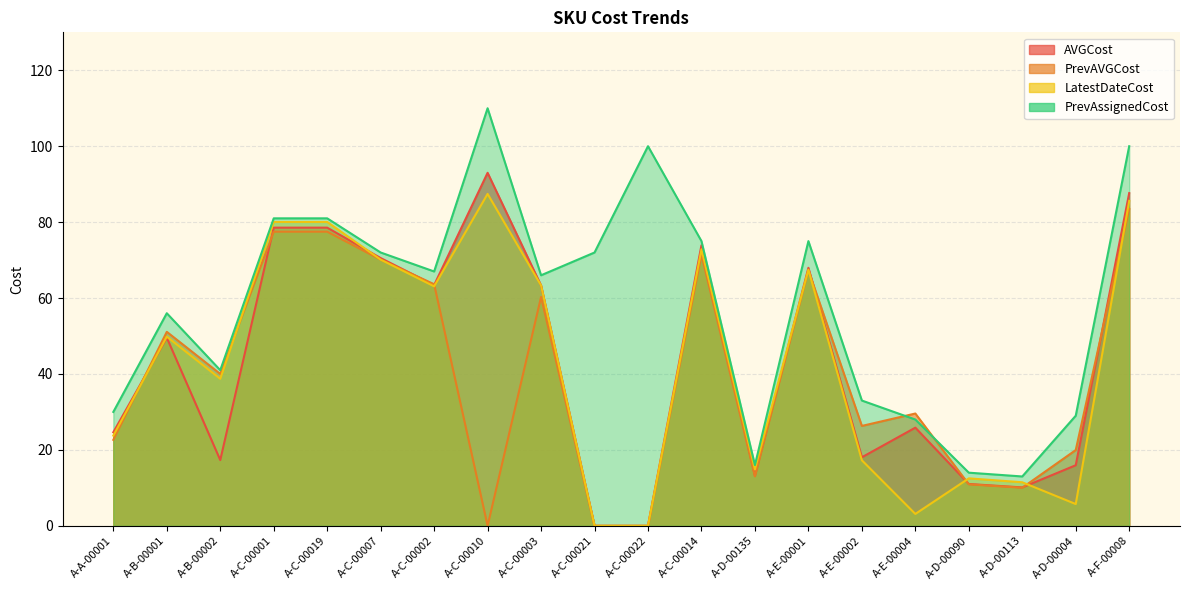

How many values in the PrevAVGCost series are below 40?

10